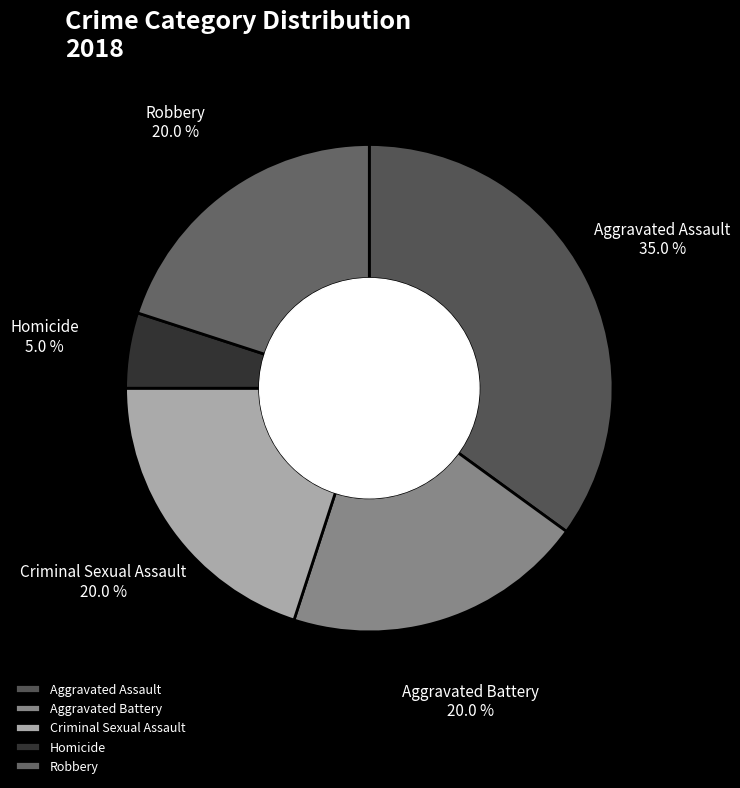

Does Aggravated Battery account for over 50% of the chart?

No